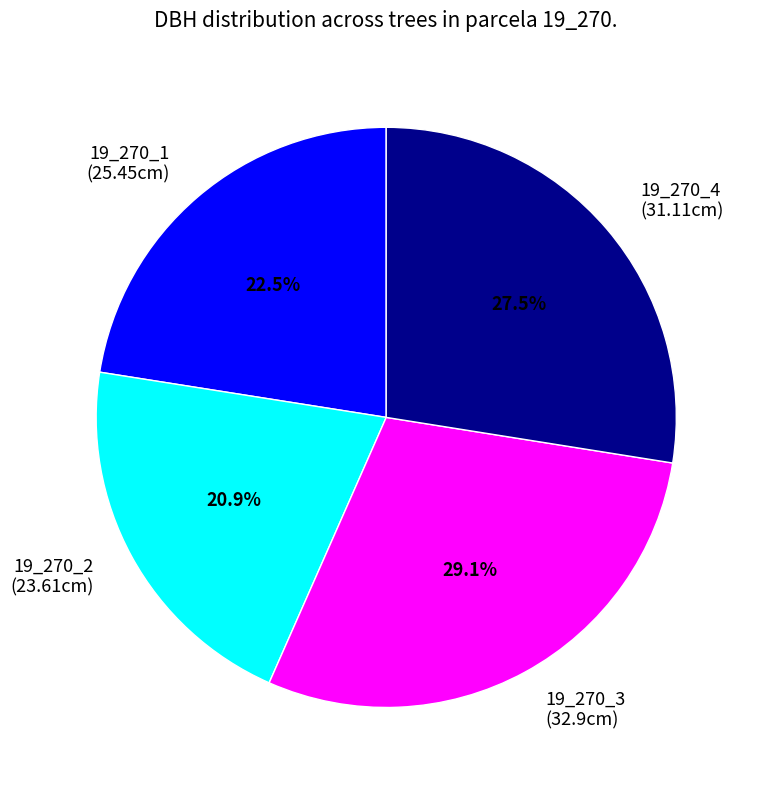

What portion of the pie excludes 19_270_3?

70.9%